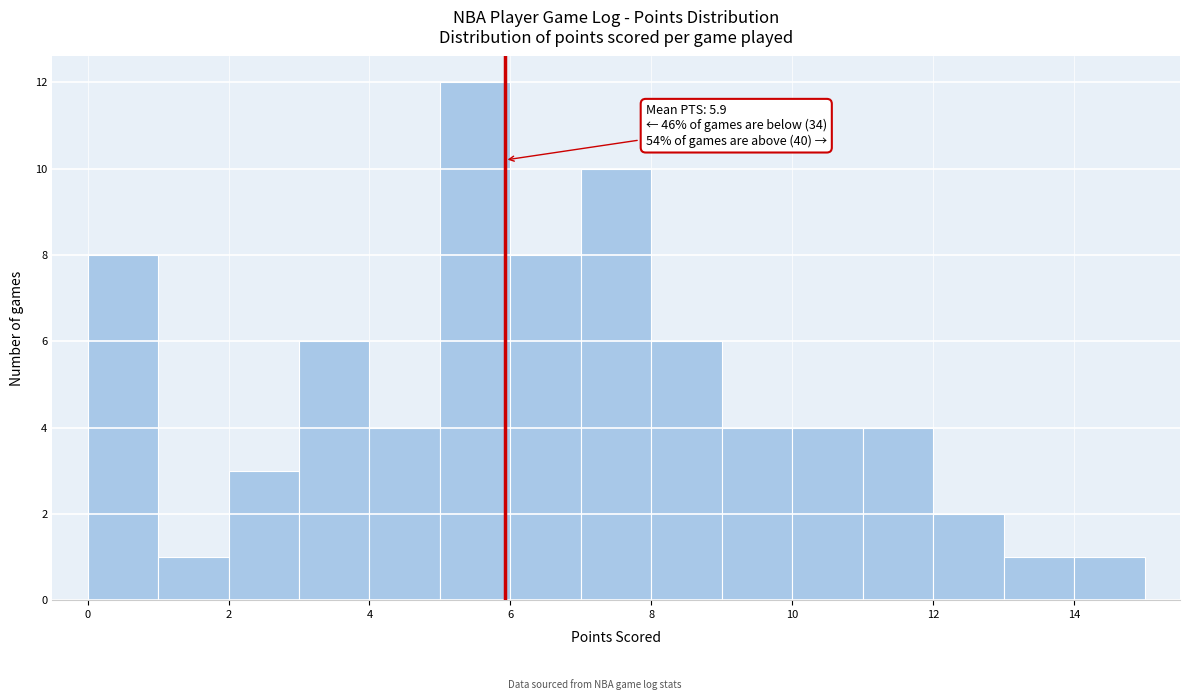

Which range on the x-axis has the tallest bar?

5 to 6